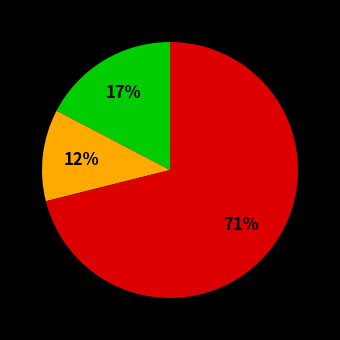

To the nearest percent, what is the average slice percentage?

33%